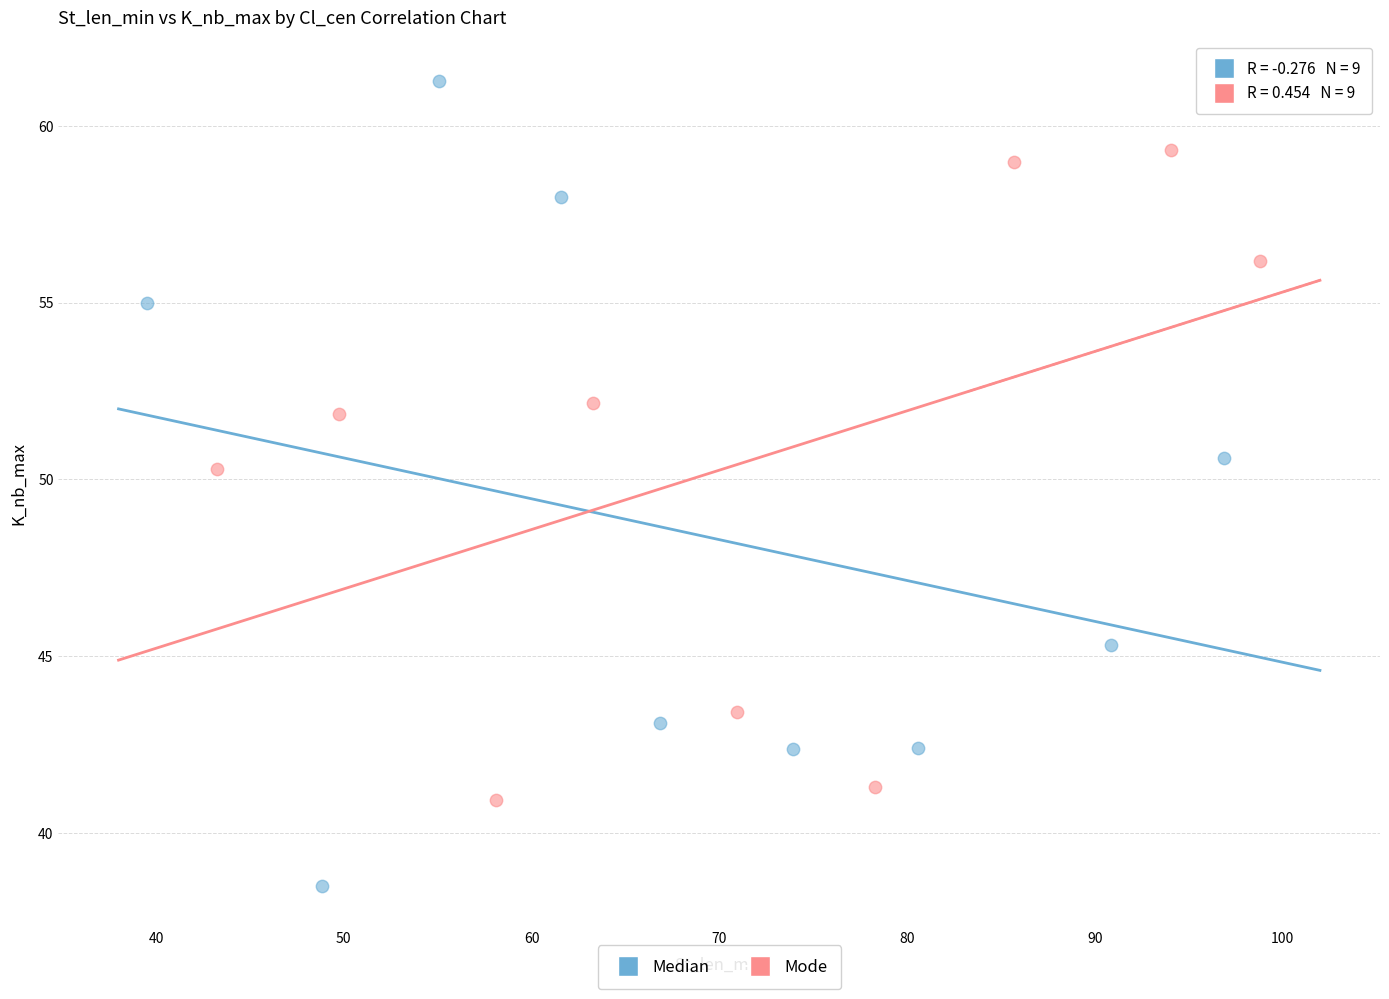

Which series reaches the maximum Y coordinate?

Median